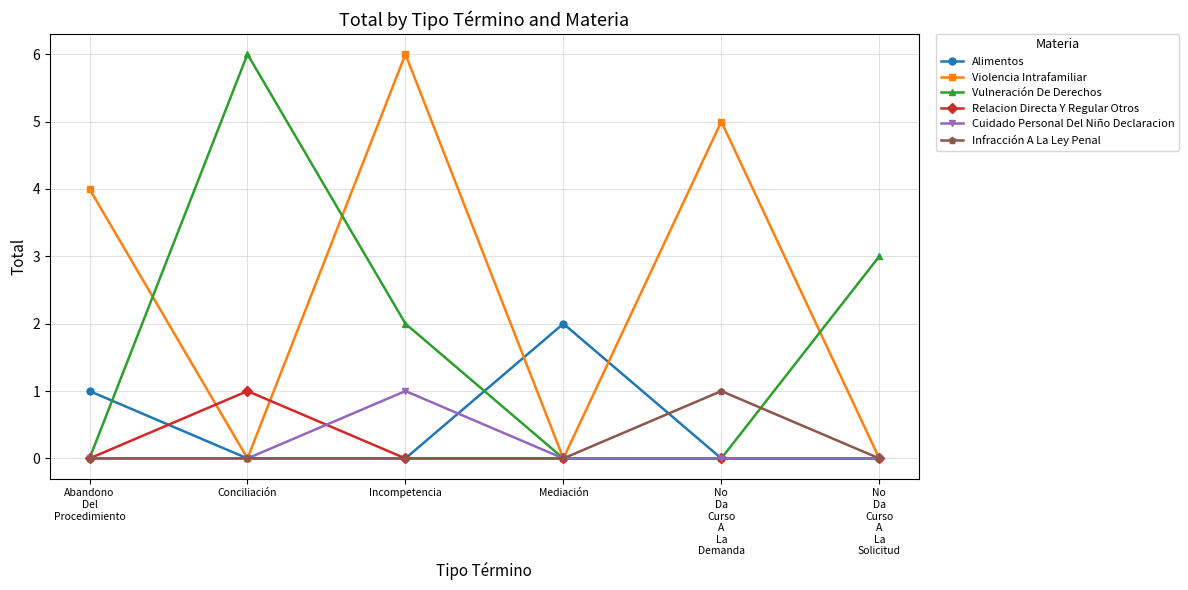

Where is the first local maximum for Alimentos?

Mediación